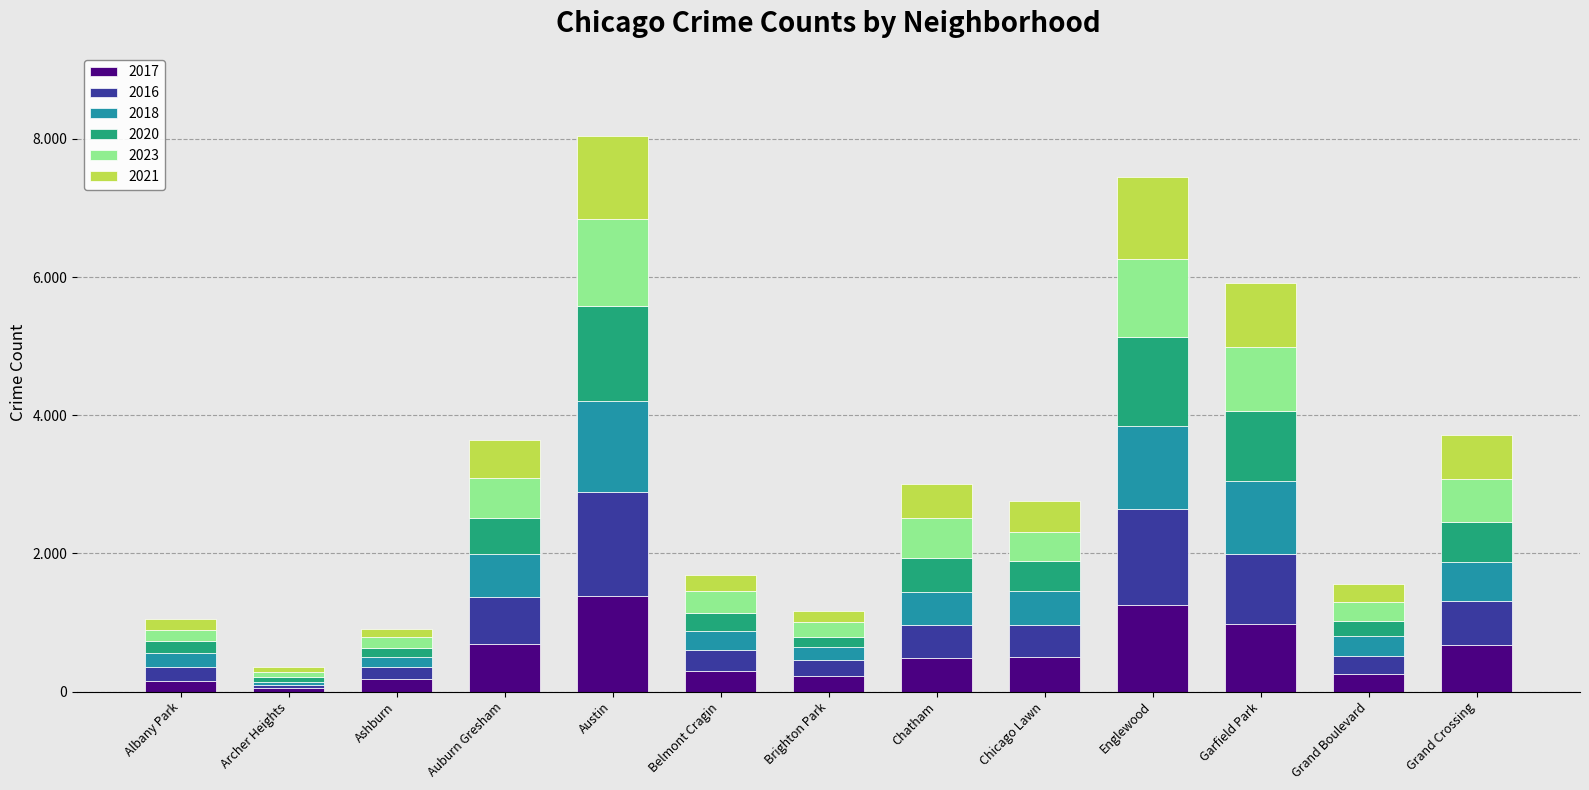

Which has a higher value, Ashburn or Brighton Park?

Brighton Park